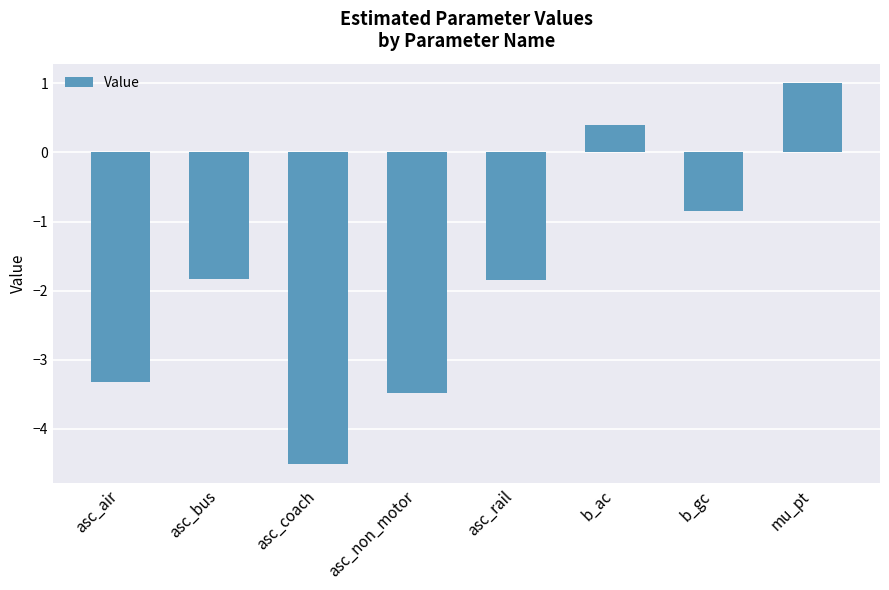

Read the value at asc_coach.

-4.5